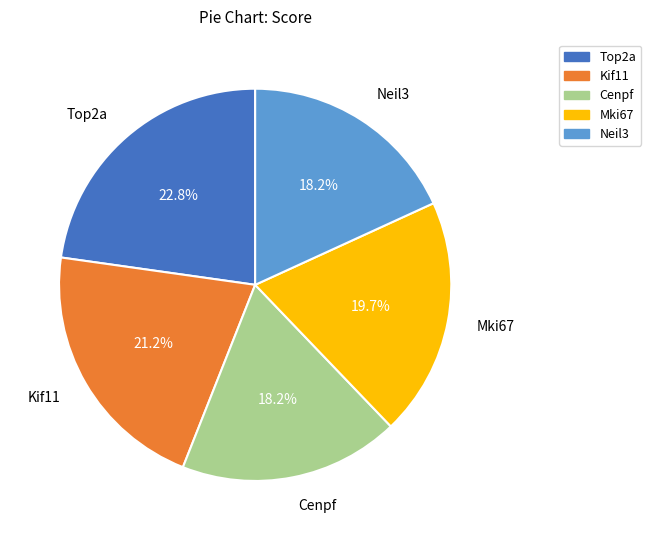

Count the number of slices in the pie.

5